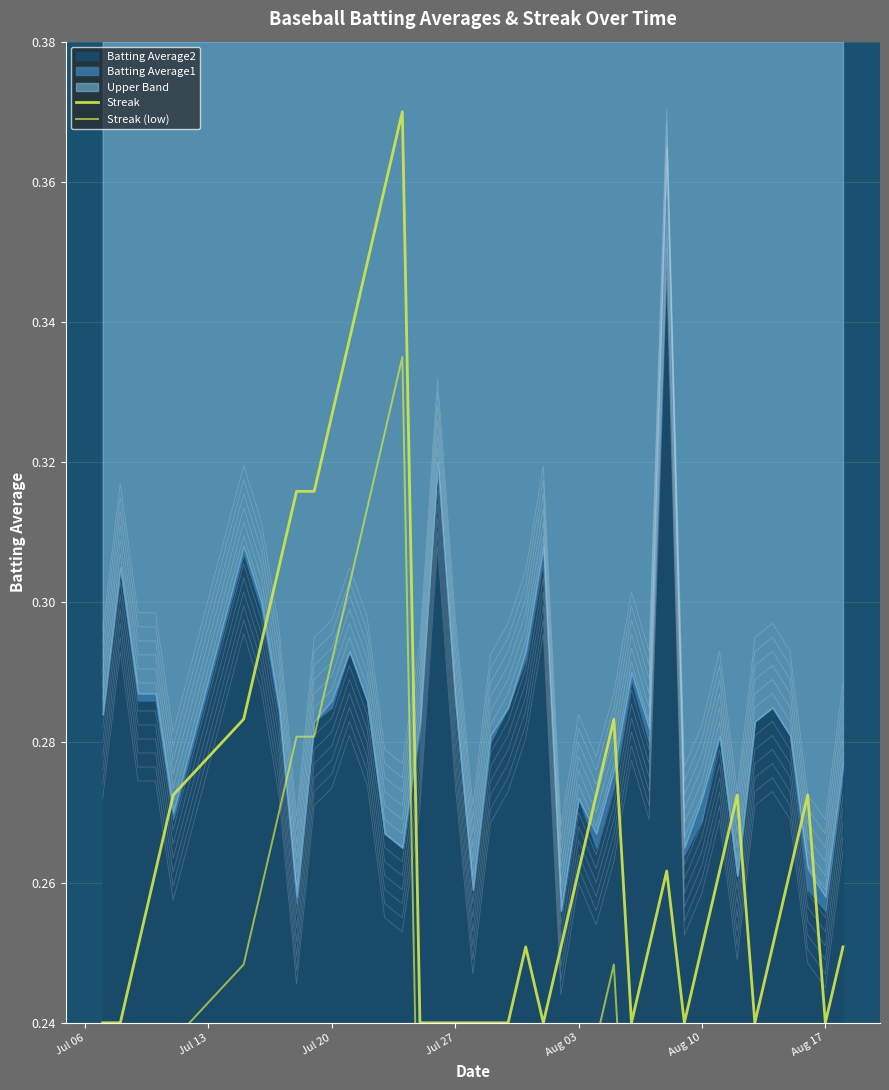

How many lines are shown in the chart?

2